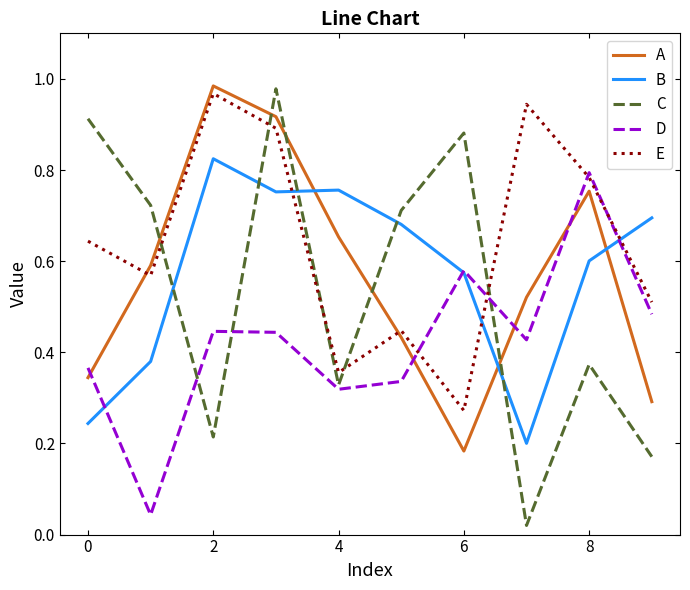

How many lines are shown in the chart?

5